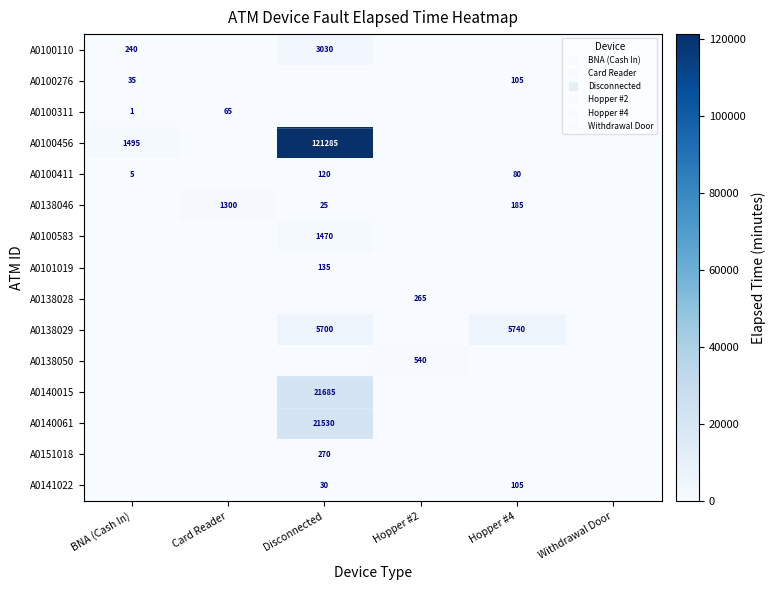

At which label does A0101019 reach its peak?

Disconnected